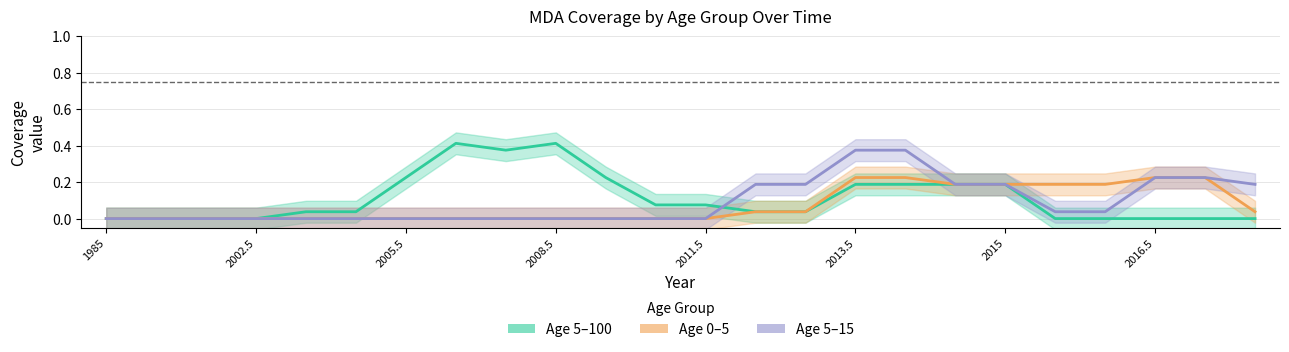

What is the maximum value for Age 5–100?

0.4